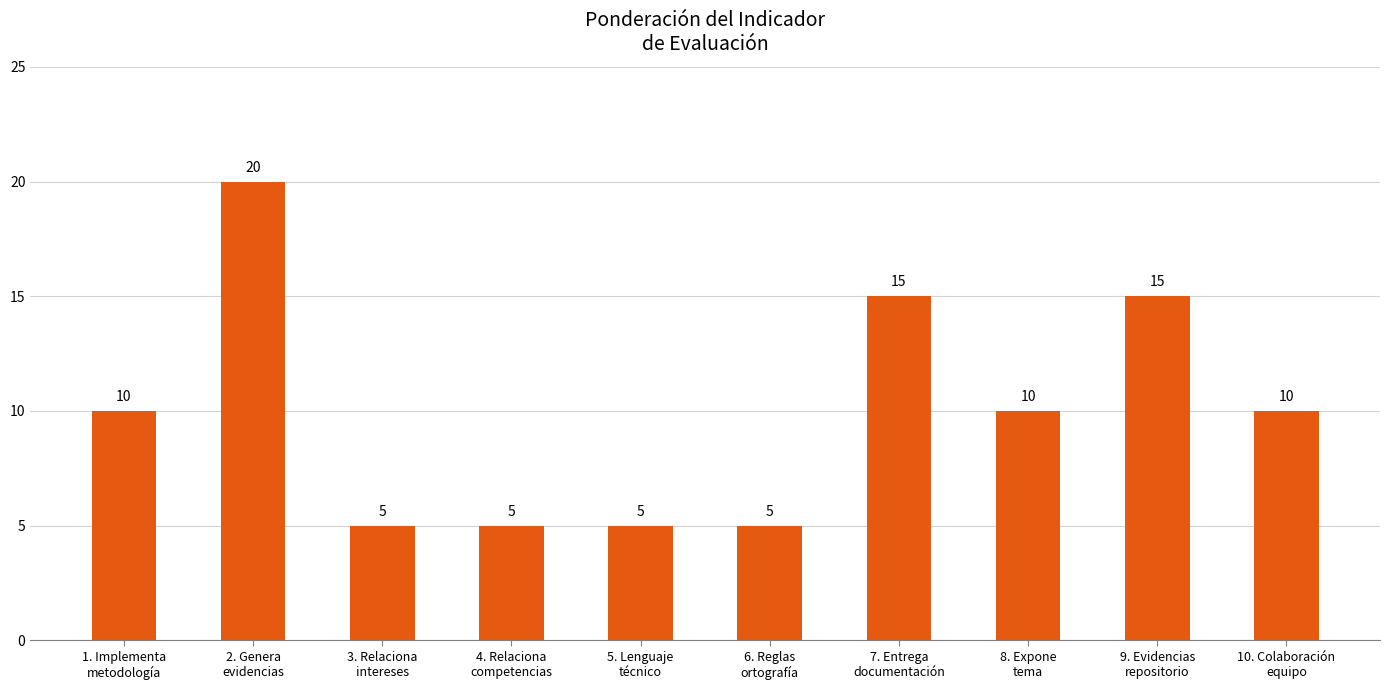

The value at 5. Lenguaje
técnico is 5. True or false?

True